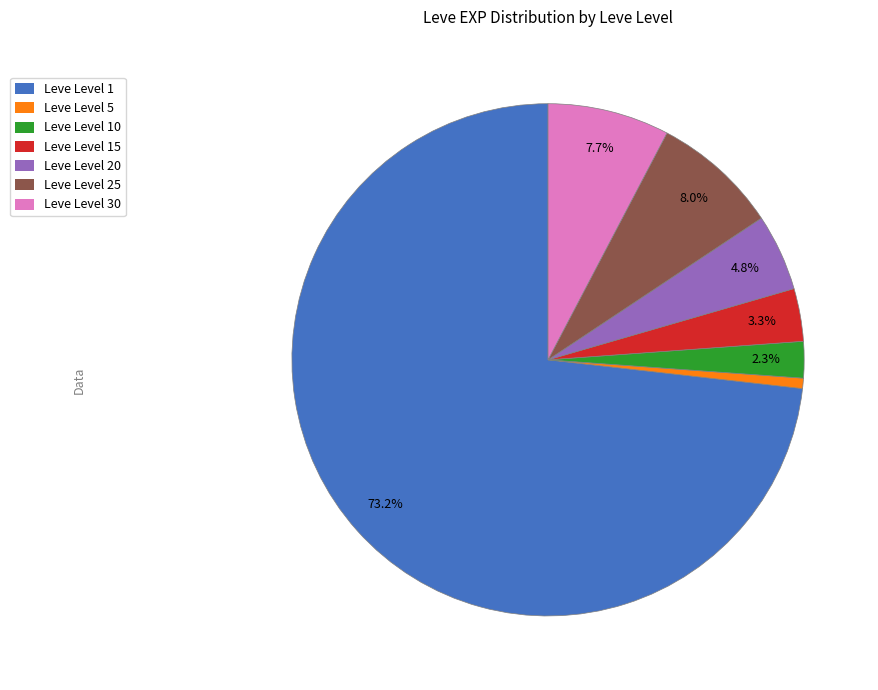

Count the number of slices in the pie.

7